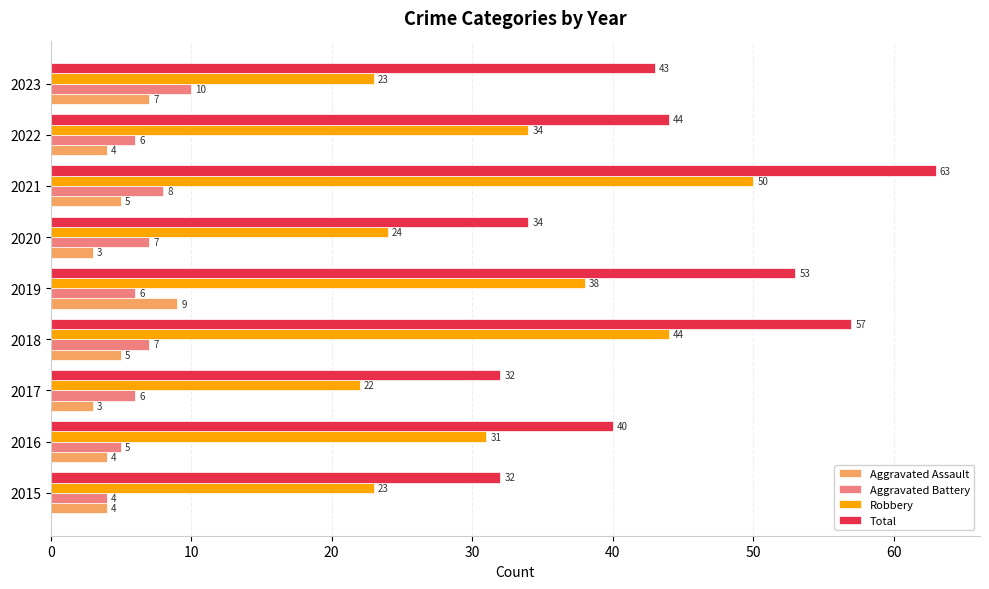

Where is Total nearest to the value 47?

2022